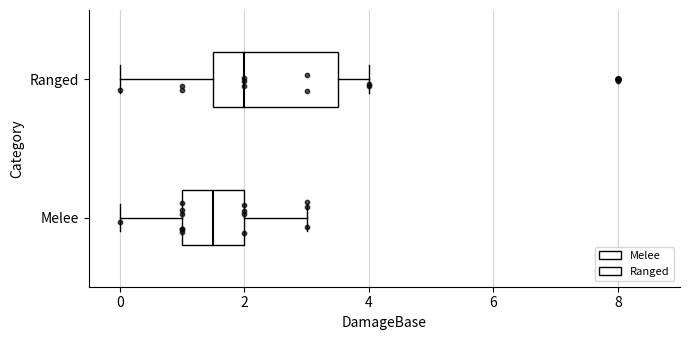

Where is the left edge of the box for Ranged on the x-axis? The values are not printed on the chart, so give them approximately, as read against the axis.

1.6